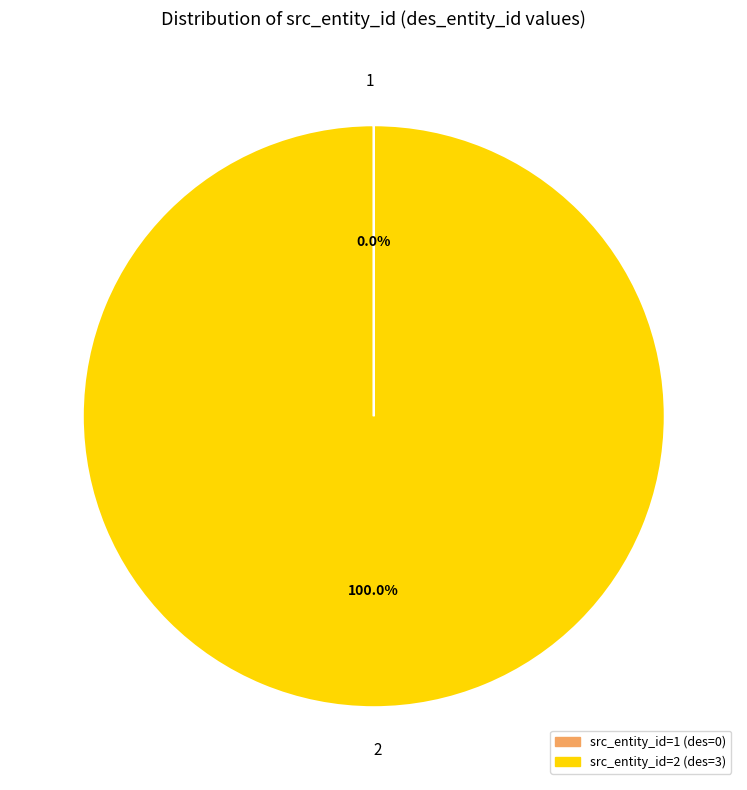

Which slice represents more than half of the pie?

2